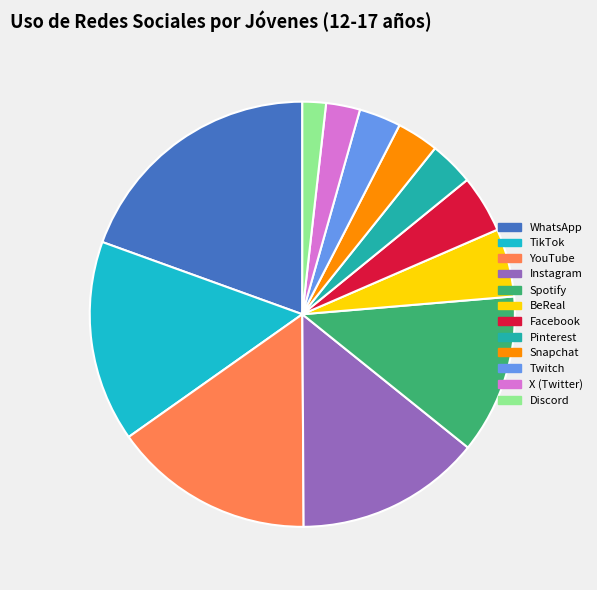

How many segments does this pie chart have?

12